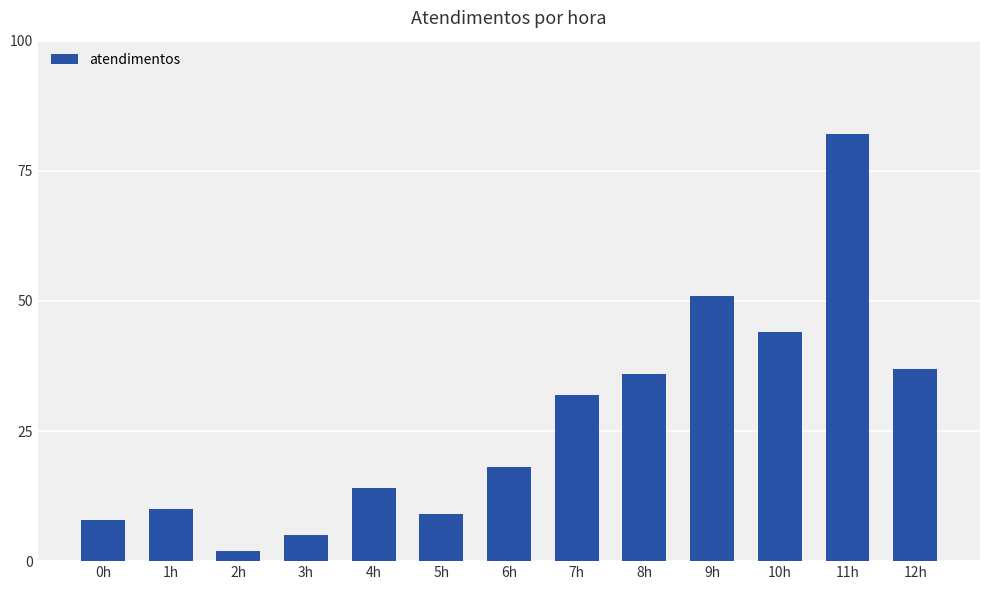

Reading left to right, what are all the values shown in this chart?

0h=8	1h=10	2h=2	3h=5	4h=14	5h=9	6h=18	7h=32	8h=36	9h=51	10h=44	11h=82	12h=37